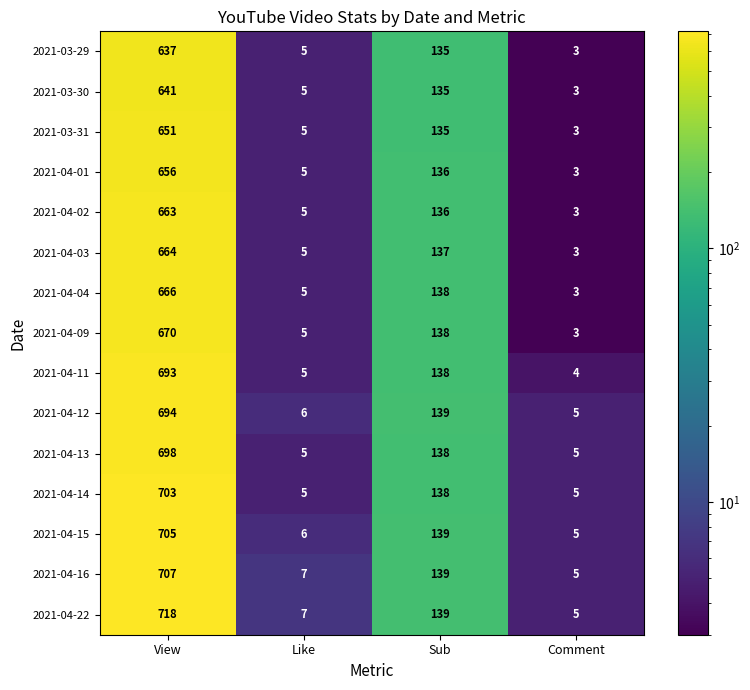

What is the total value across all series at Like?

81